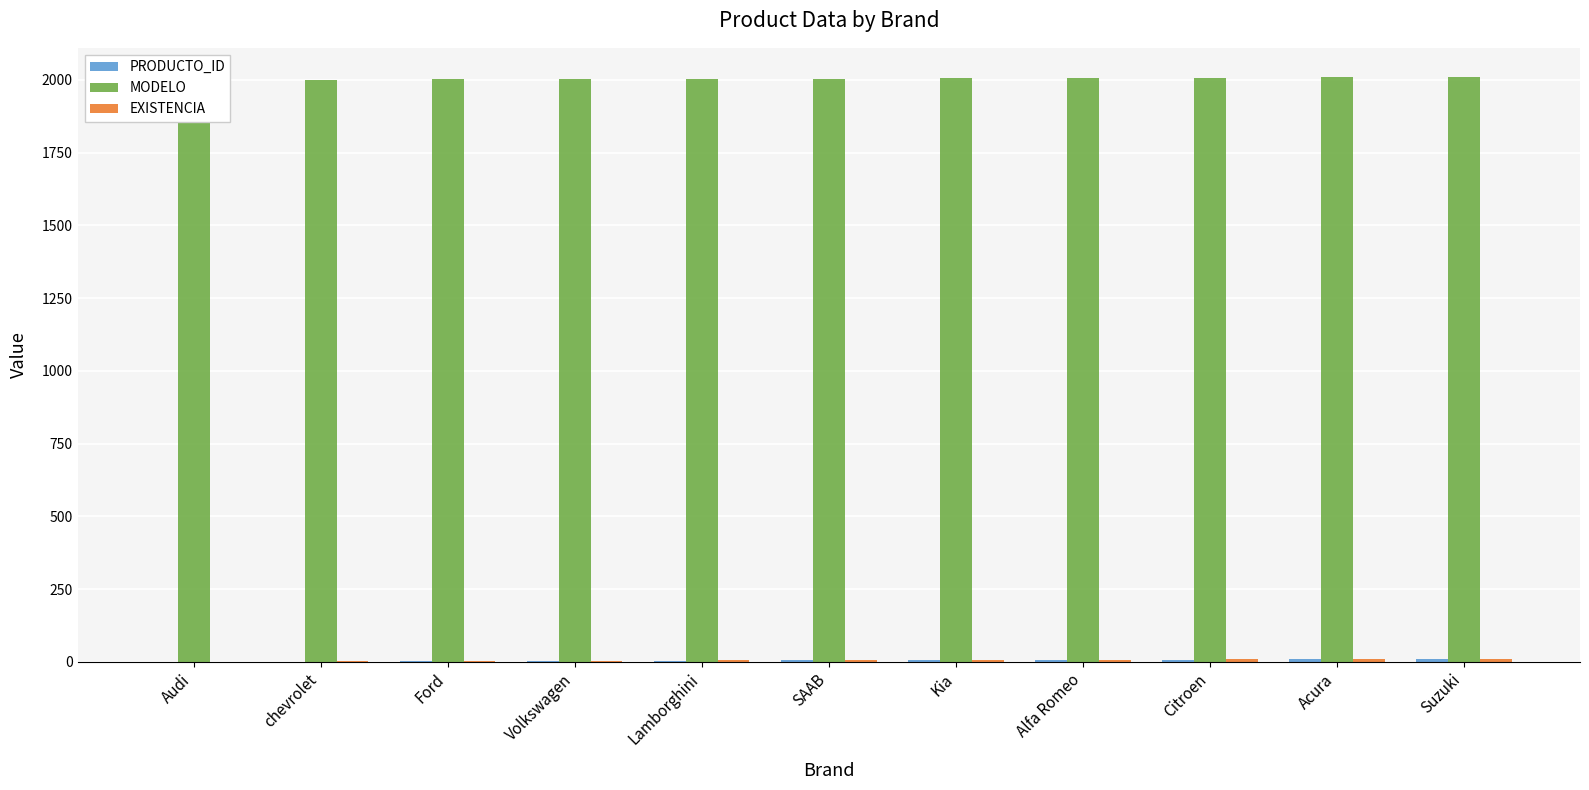

The EXISTENCIA series shows 2 at chevrolet. True or false?

True